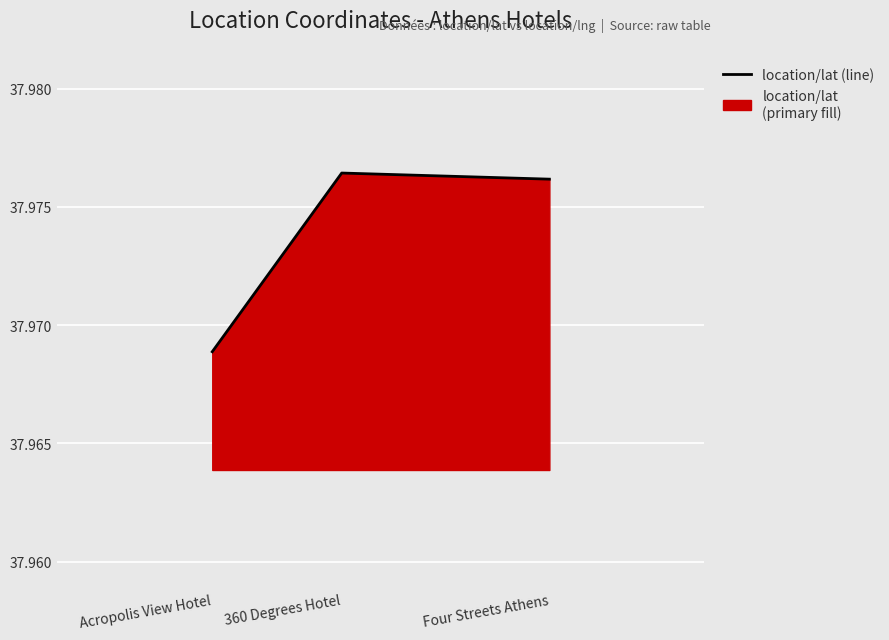

Reading left to right, extract all data points from this chart.

Four Streets Athens=38.0	360 Degrees Hotel=38.0	Acropolis View Hotel=38.0